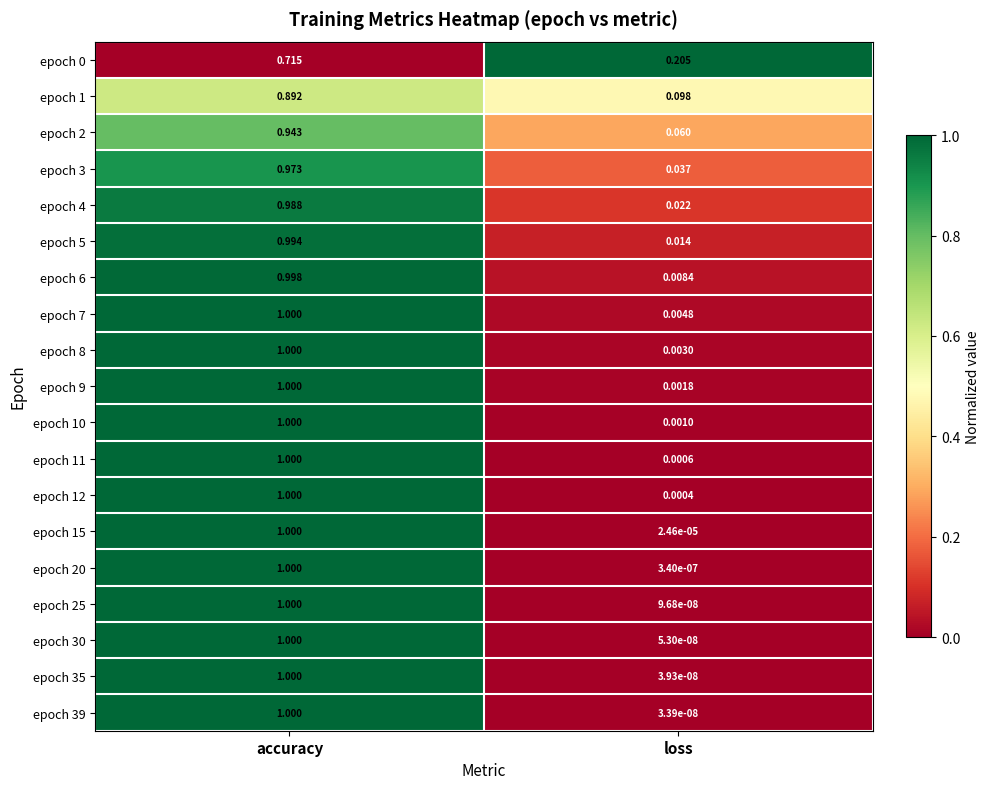

List the labels in order of epoch 10 value, largest first.

accuracy, loss